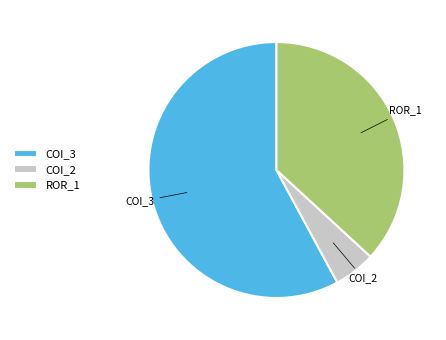

Count the number of slices in the pie.

3